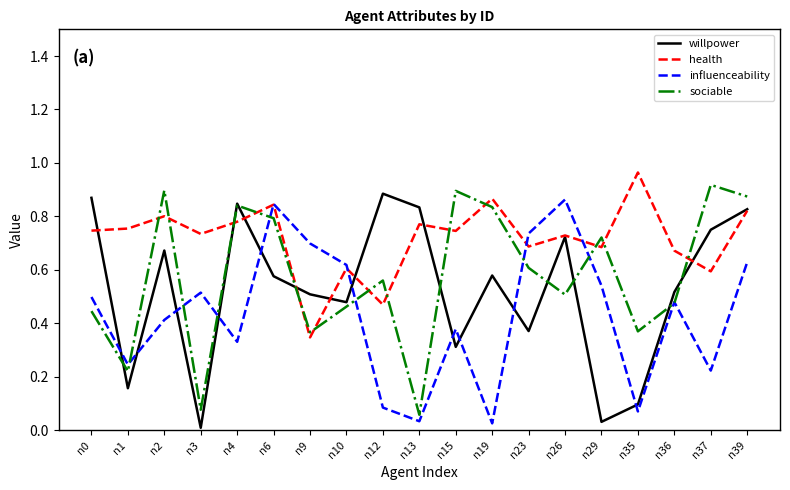

Is the value of influenceability at n37 greater than the value of willpower at n0?

No